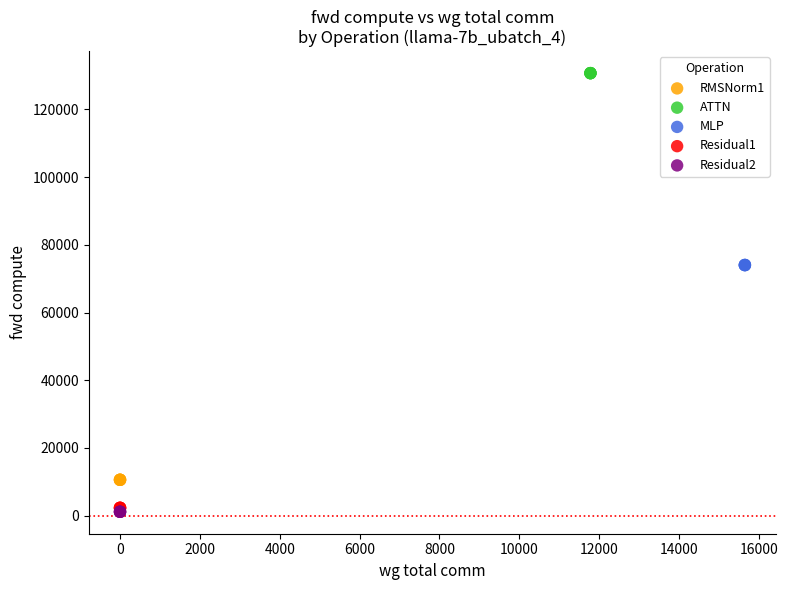

What are all the series names shown in the legend?

RMSNorm1, ATTN, MLP, Residual1, Residual2